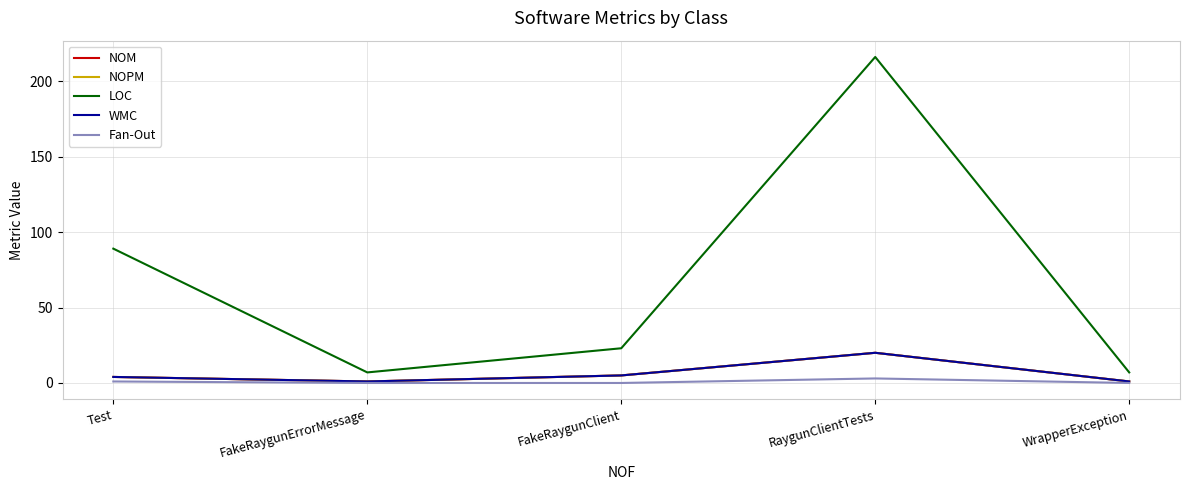

Reading right to left, transcribe all the data shown in this chart.

NOM: WrapperException=1	RaygunClientTests=20	FakeRaygunClient=5	FakeRaygunErrorMessage=1	Test=4
NOPM: WrapperException=1	RaygunClientTests=20	FakeRaygunClient=5	FakeRaygunErrorMessage=1	Test=4
LOC: WrapperException=7	RaygunClientTests=216	FakeRaygunClient=23	FakeRaygunErrorMessage=7	Test=89
WMC: WrapperException=1	RaygunClientTests=20	FakeRaygunClient=5	FakeRaygunErrorMessage=1	Test=4
Fan-Out: WrapperException=0	RaygunClientTests=3	FakeRaygunClient=0	FakeRaygunErrorMessage=0	Test=1